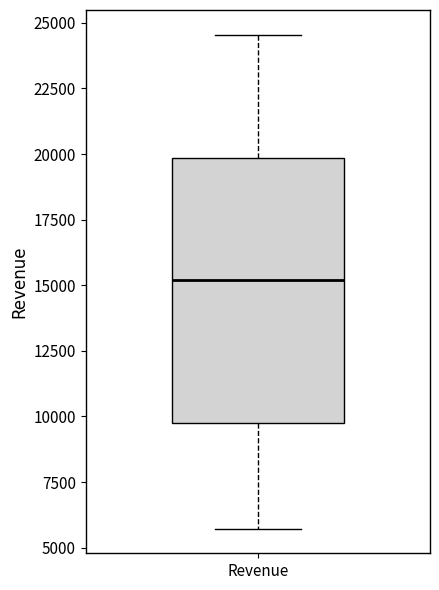

Where does the lower whisker of the box for Revenue end on the y-axis? The values are not printed on the chart, so give them approximately, as read against the axis.

5500